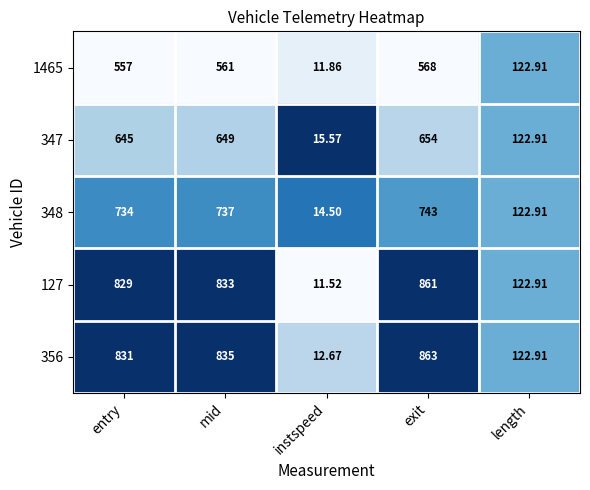

Which series changed the most between exit and length?

356